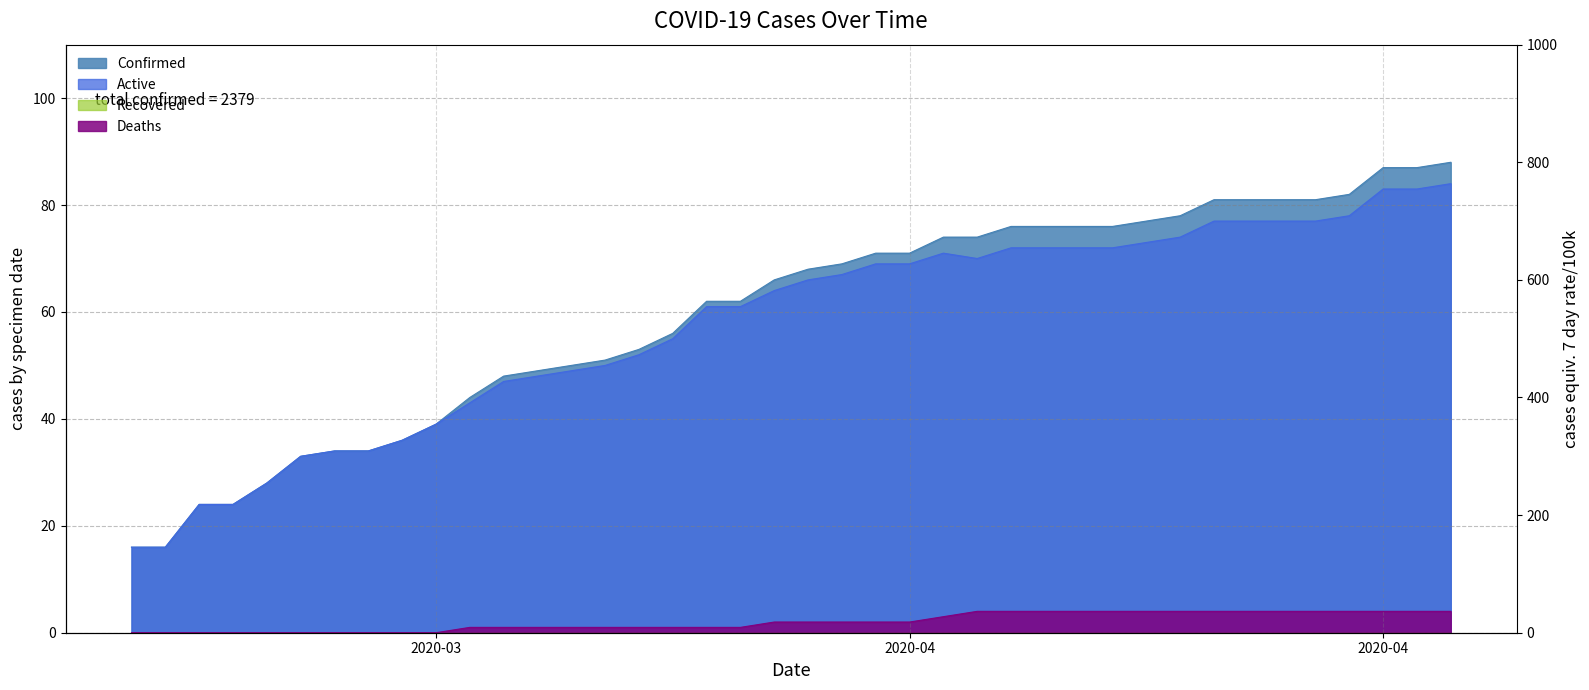

How many values in the Confirmed series are below 68?

20